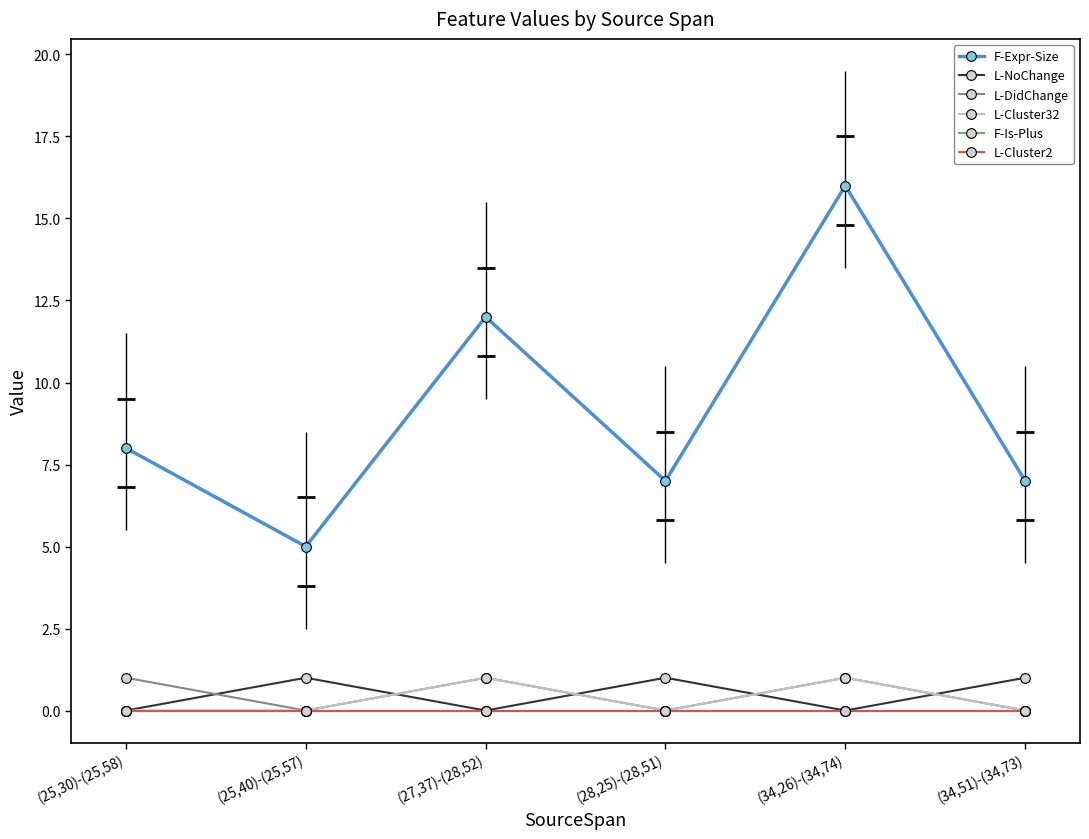

What is the highest value of the L-Cluster32 series?

1